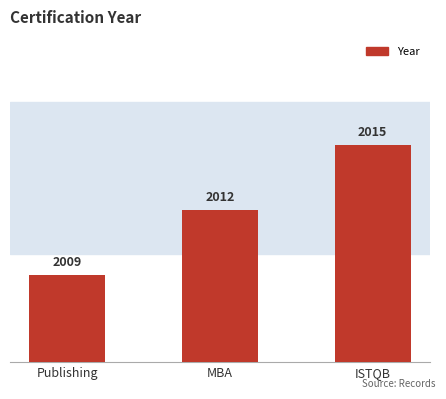

What is the average value?

2012